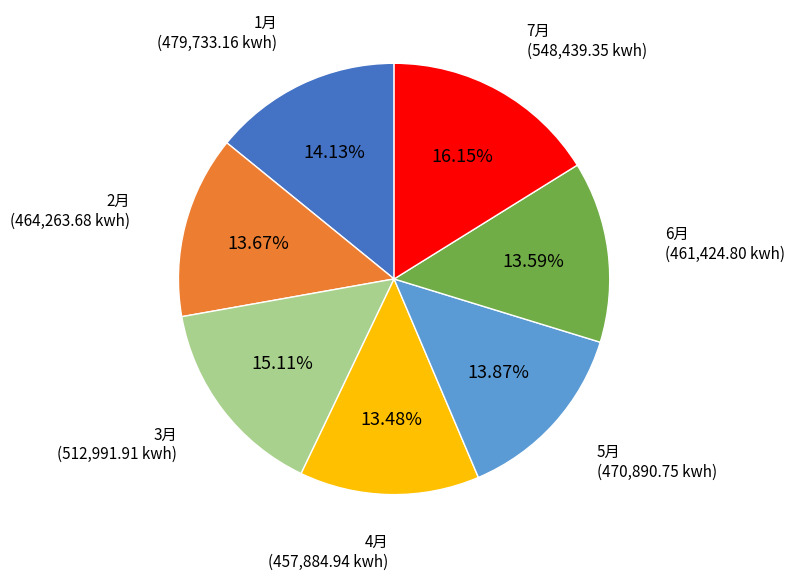

What is the ratio of the value at 5月 to the value at 2月?

1.0